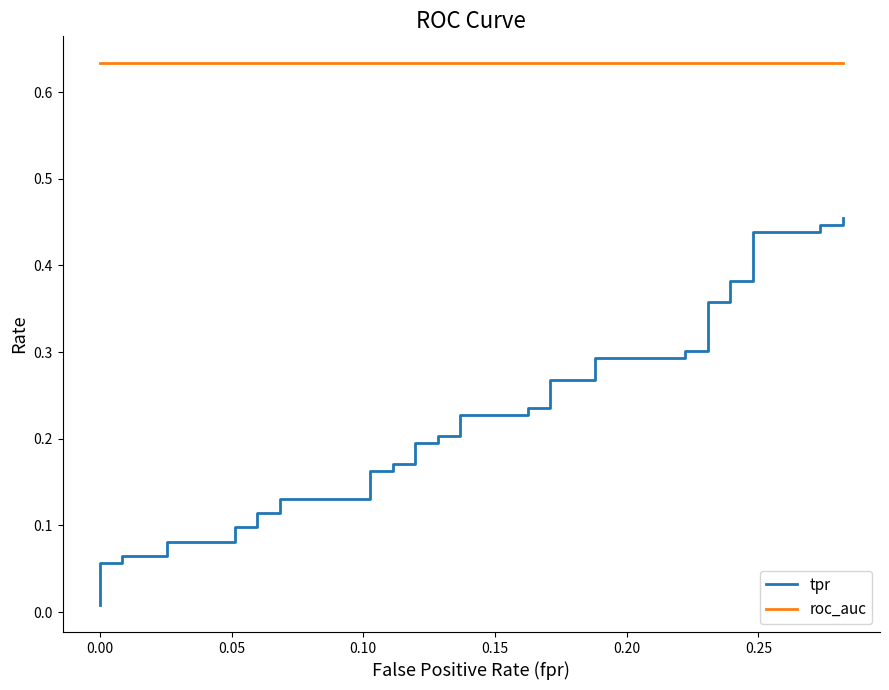

Does the chart have visible grid lines?

No